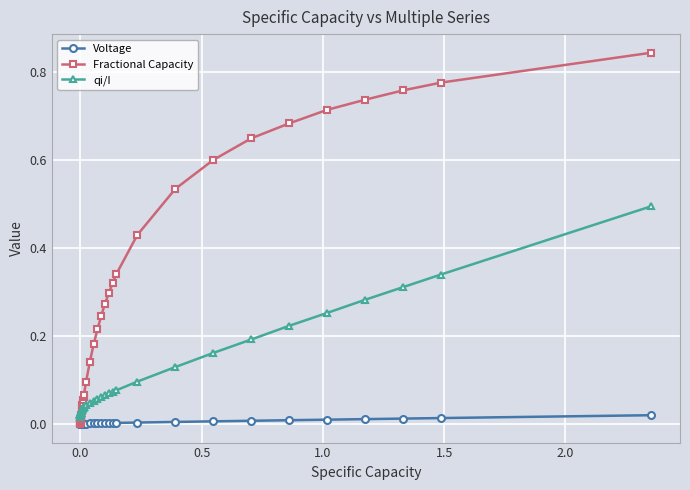

What are all the series names shown in the legend?

Voltage, Fractional Capacity, qi/I